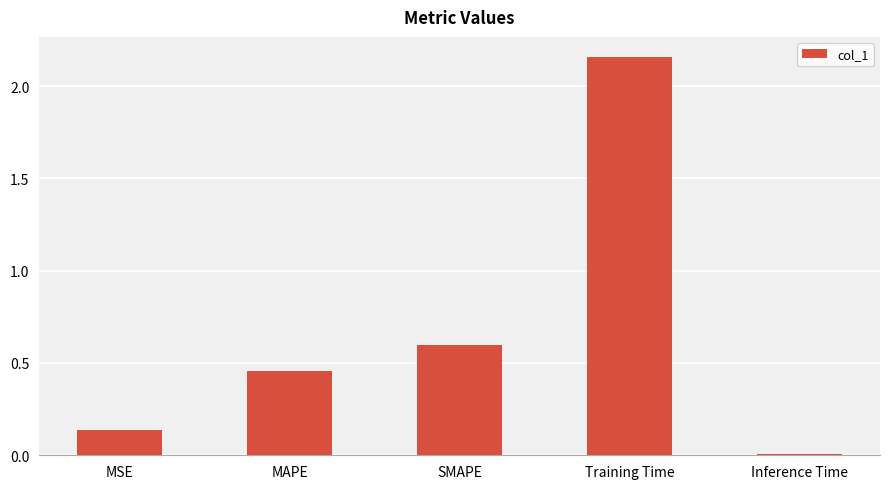

The chart shows a value of 0.2 at SMAPE. True or false?

False